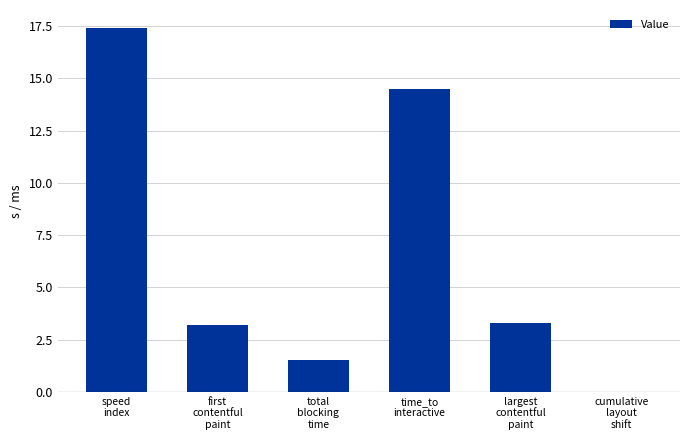

At which category does the chart reach its peak across all series?

speed
index